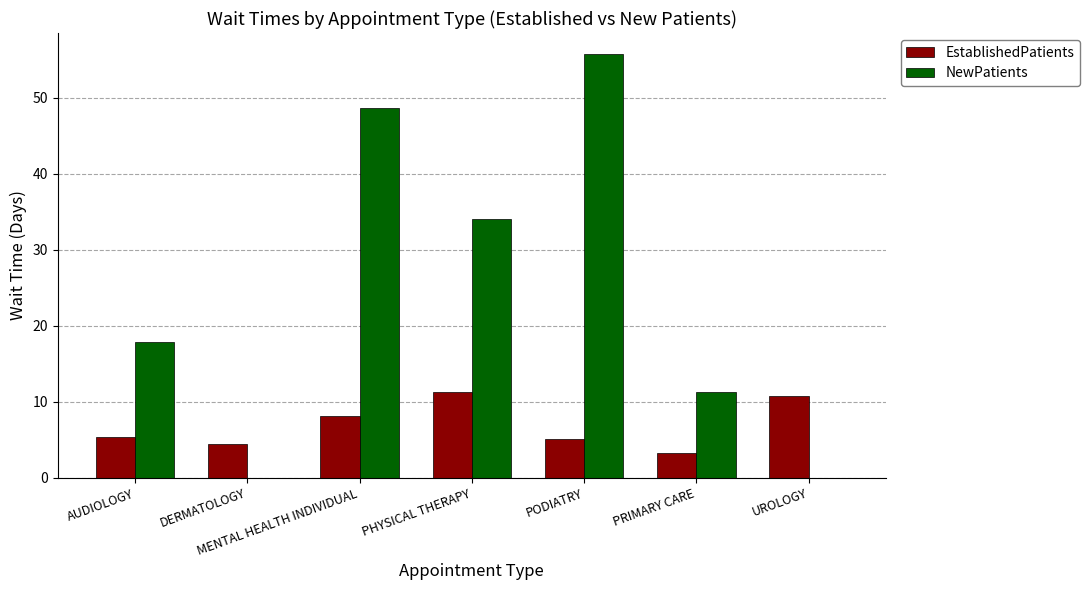

Is the value of EstablishedPatients at DERMATOLOGY greater than the value of NewPatients at MENTAL HEALTH INDIVIDUAL?

No